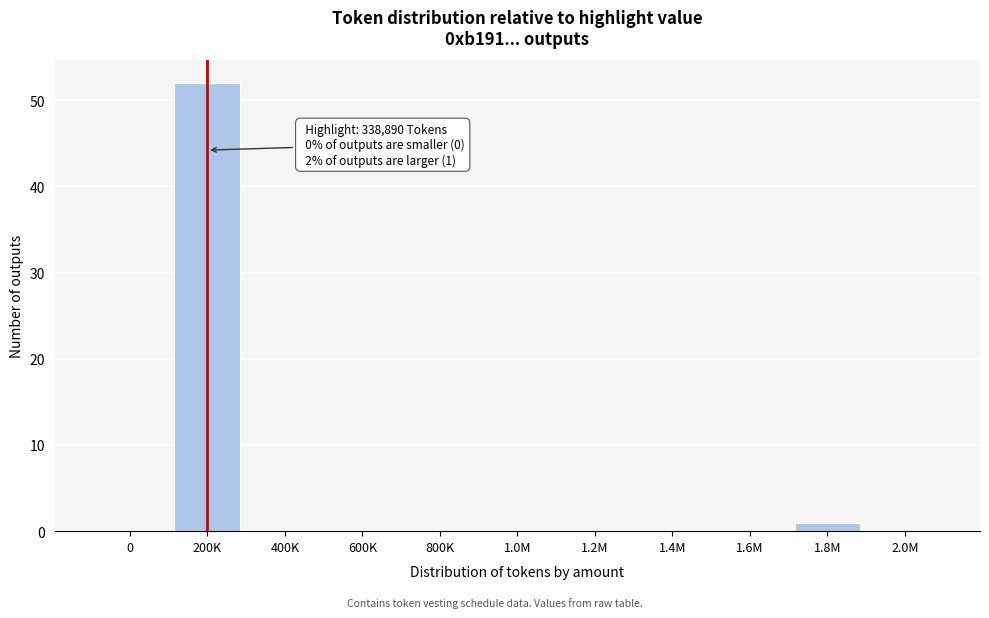

Reading left to right, extract all data points from this chart.

0=0	200K=52	400K=0	600K=0	800K=0	1.0M=0	1.2M=0	1.4M=0	1.6M=0	1.8M=1	2.0M=0